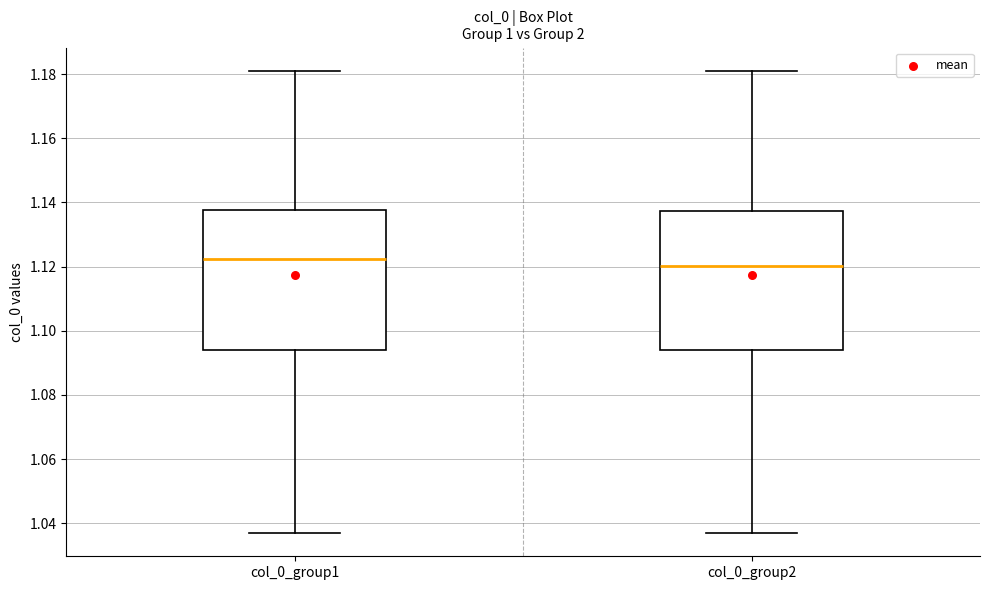

Reading left to right, read every box against the y-axis: the position of its median line, the range the box covers, and the ends of its whiskers. The values are not printed on the chart, so give them approximately, as read against the axis.

col_0_group1: median 1.122, box 1.094 to 1.138, whiskers 1.036 to 1.182
col_0_group2: median 1.120, box 1.094 to 1.138, whiskers 1.036 to 1.182